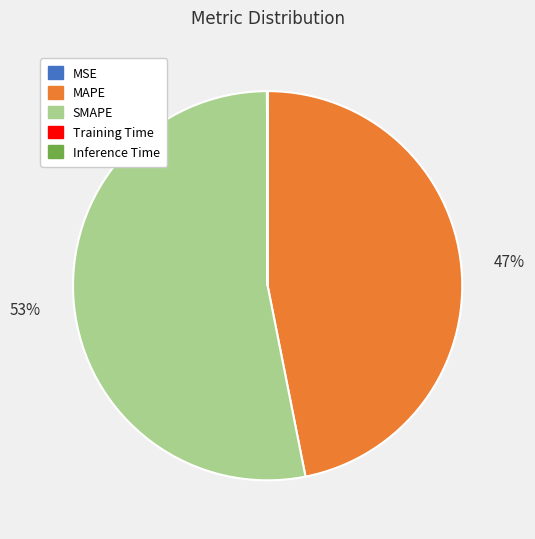

To the nearest percent, what portion does MAPE represent?

47%